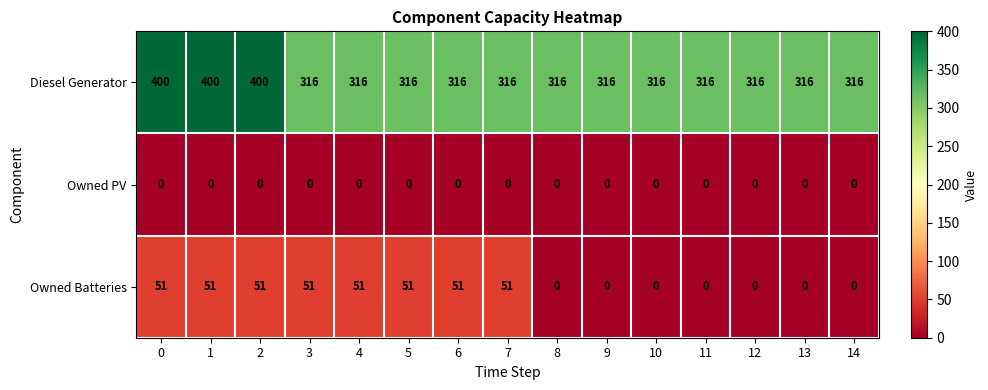

Rank the series by their maximum value, from lowest to highest.

Owned PV, Owned Batteries, Diesel Generator